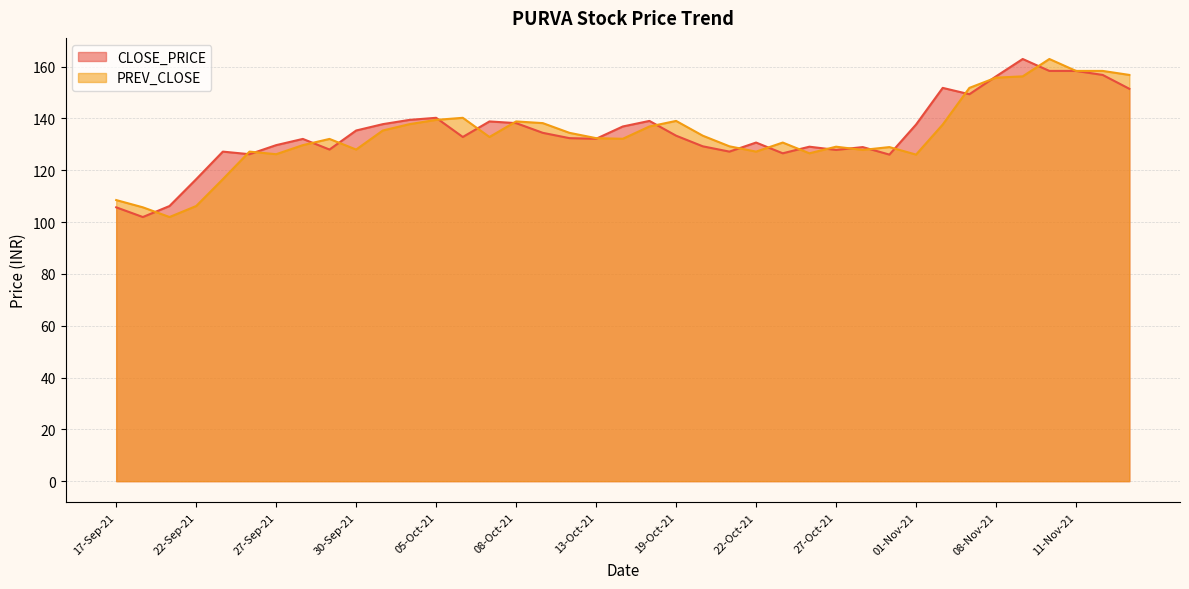

How many interior local peaks does the PREV_CLOSE series have?

9